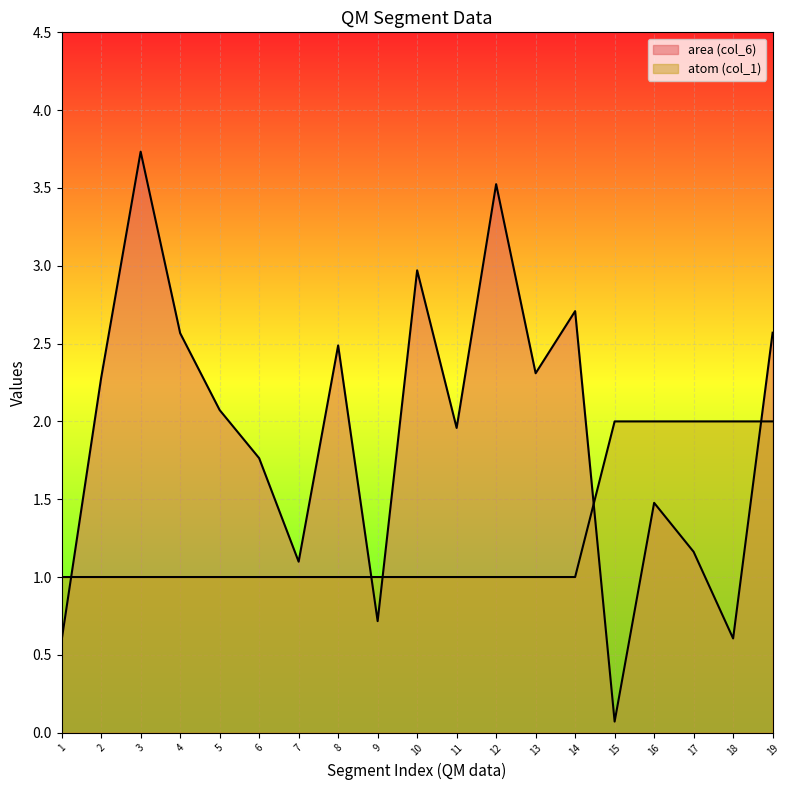

How many interior local valleys does the area (col_6) series have?

6